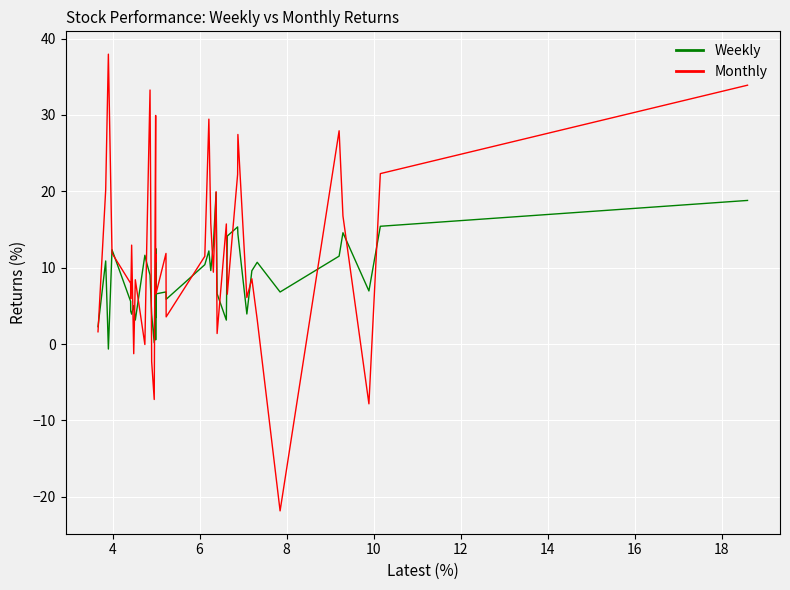

List the series in order of their overall mean, lowest first.

Weekly, Monthly